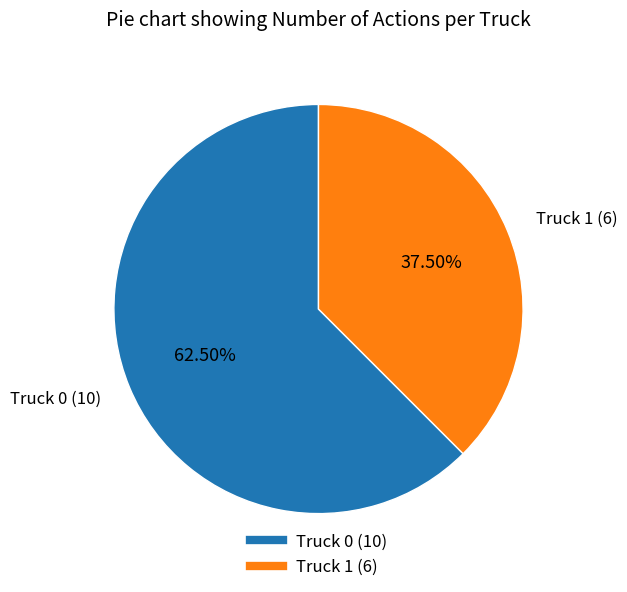

To the nearest percent, what is the average slice percentage?

50%